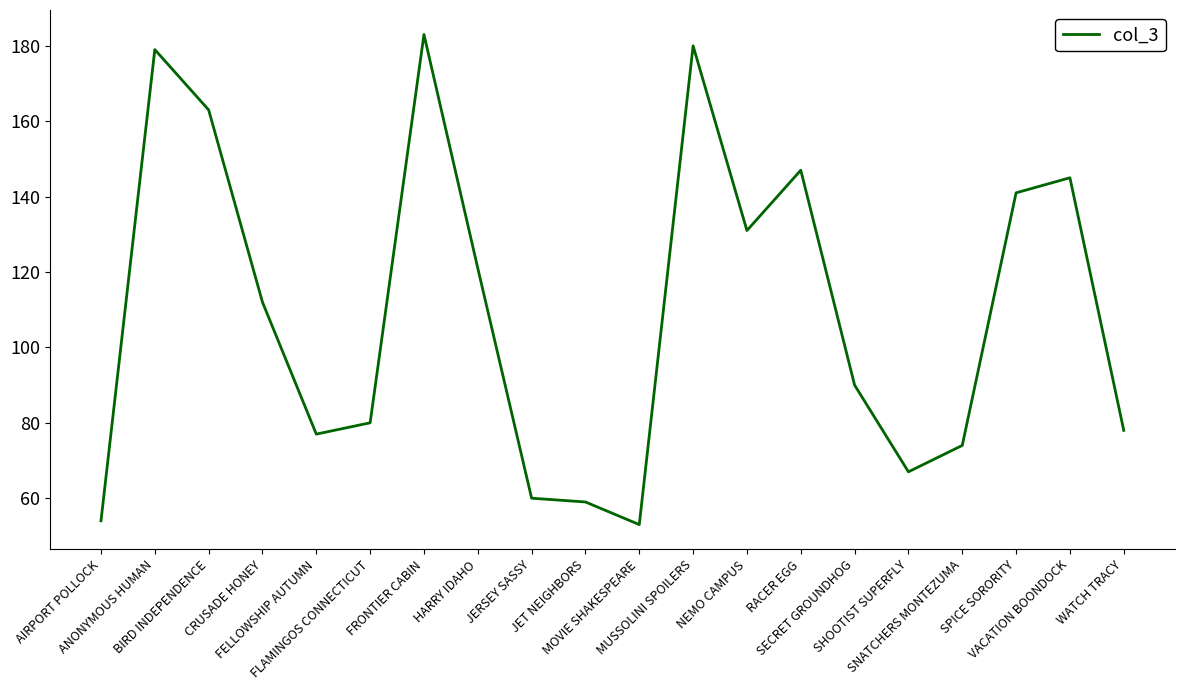

Where is the data nearest to the value 118?

HARRY IDAHO